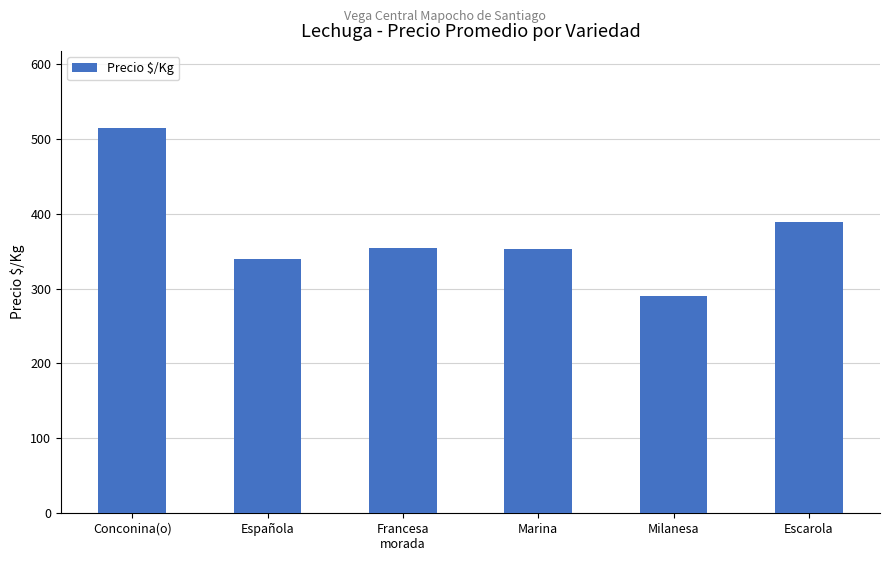

Which category has the highest value across all series?

Conconina(o)